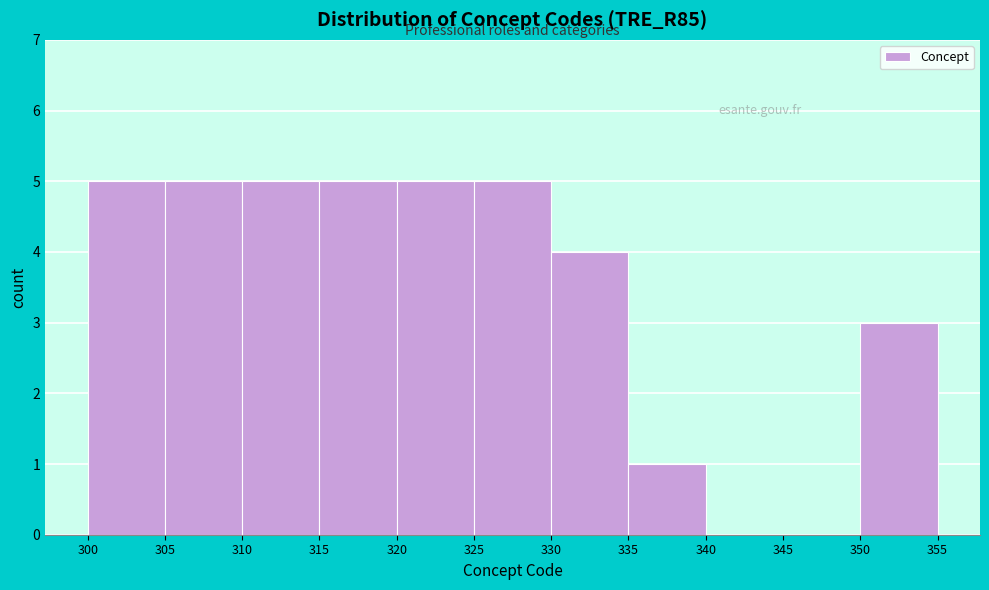

Reading left to right, list every bar in this chart as the range it spans on the x-axis followed by its height. The values are not printed on the chart, so give them approximately, as read against the axis.

300 to 305: 5
305 to 310: 5
310 to 315: 5
315 to 320: 5
320 to 325: 5
325 to 330: 5
330 to 335: 4
335 to 340: 1
340 to 345: 0
345 to 350: 0
350 to 355: 3